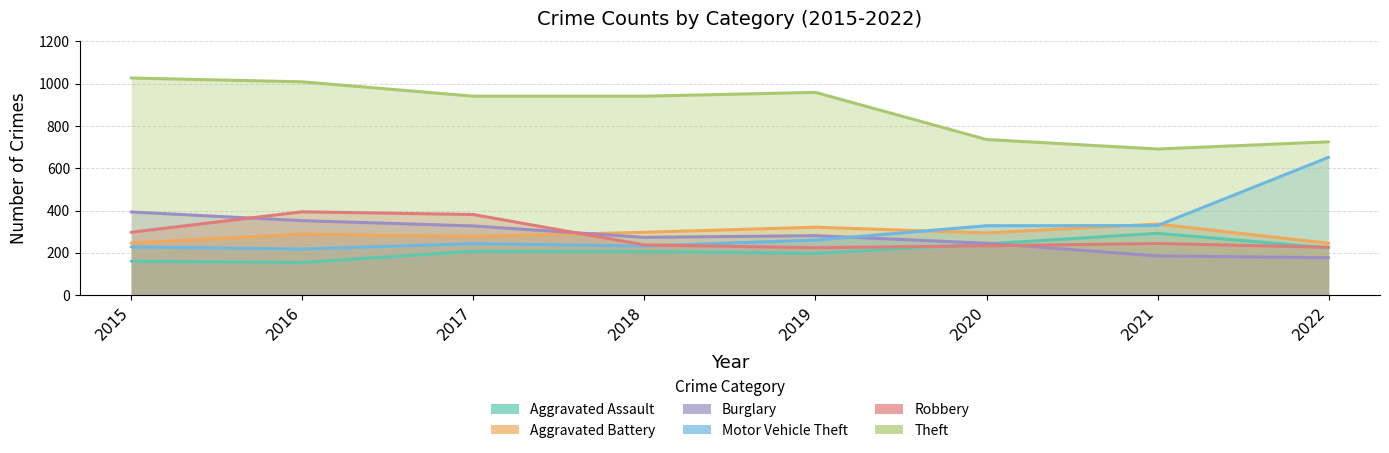

True or false: Robbery and Motor Vehicle Theft intersect in this chart.

True